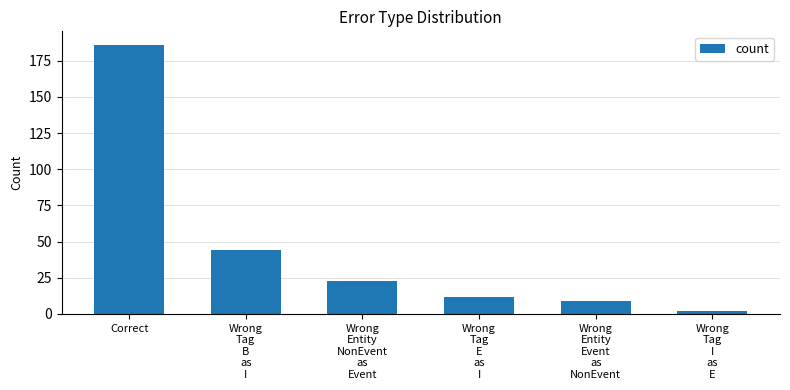

List the labels in order of value, largest first.

Correct, Wrong
Tag
B
as
I, Wrong
Entity
NonEvent
as
Event, Wrong
Tag
E
as
I, Wrong
Entity
Event
as
NonEvent, Wrong
Tag
I
as
E